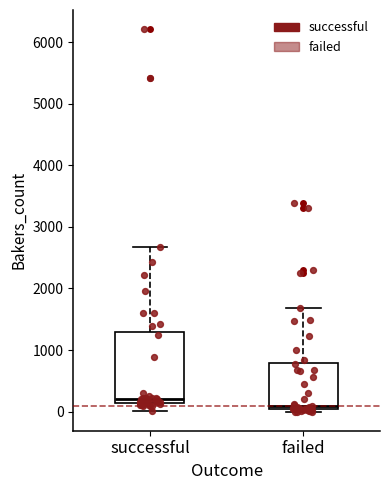

Which box has the highest median line?

successful